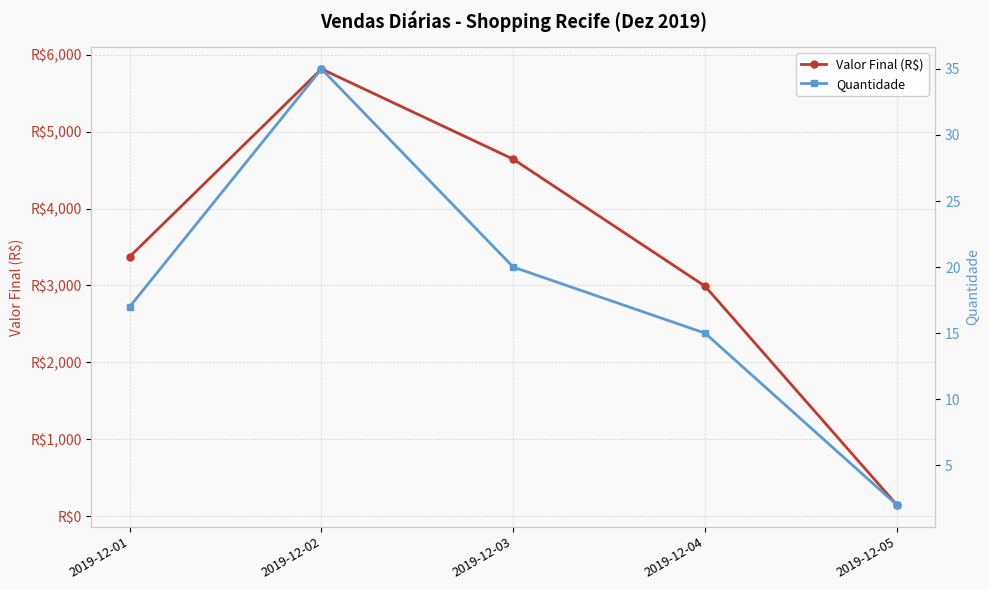

Does the chart have visible grid lines?

Yes